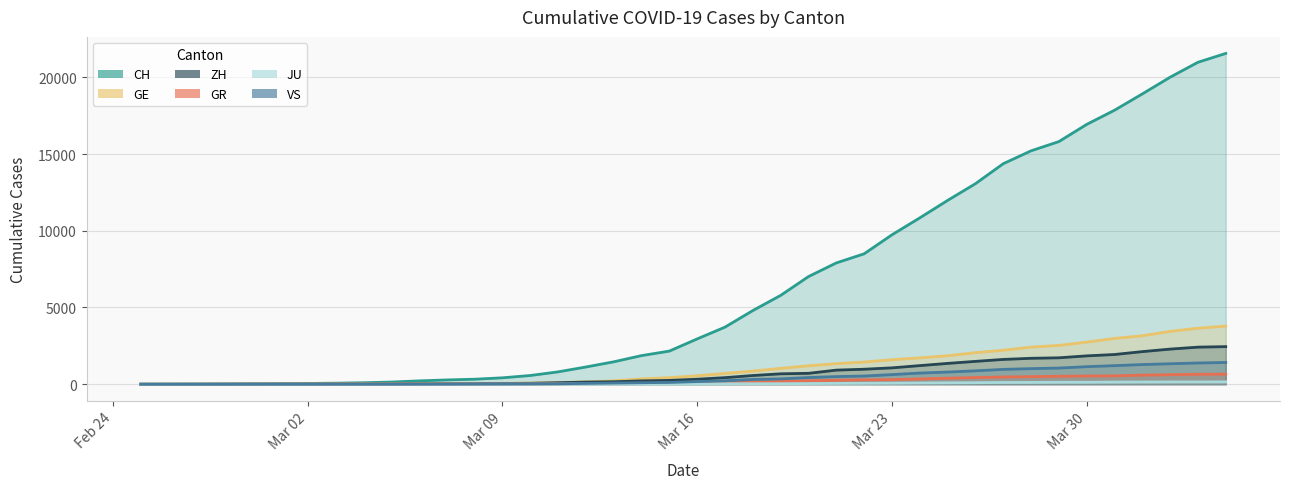

What is the difference between the second highest and minimum values in the JU series?

149